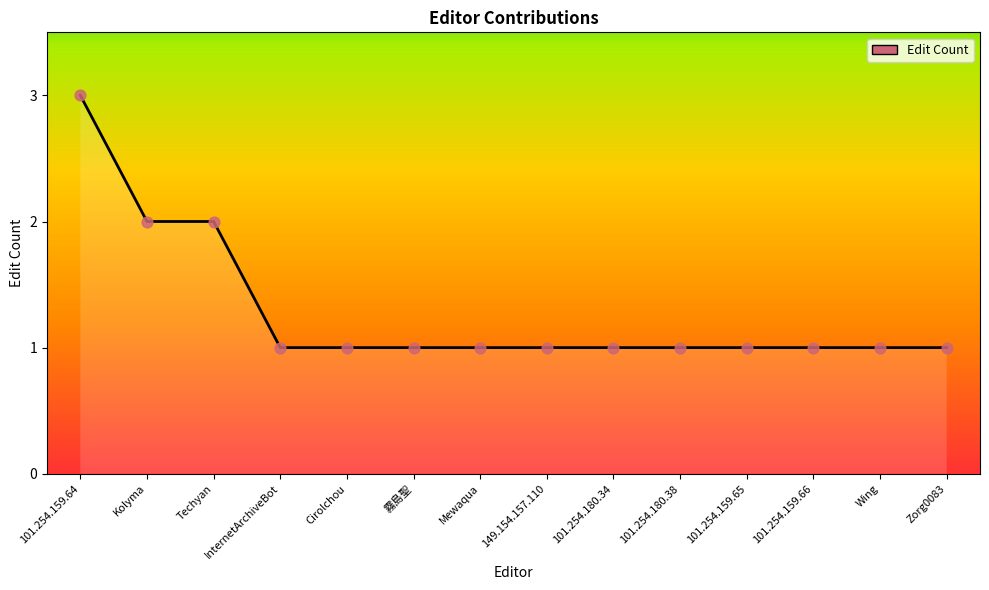

What is the ratio of the value at InternetArchiveBot to the value at Kolyma?

0.5